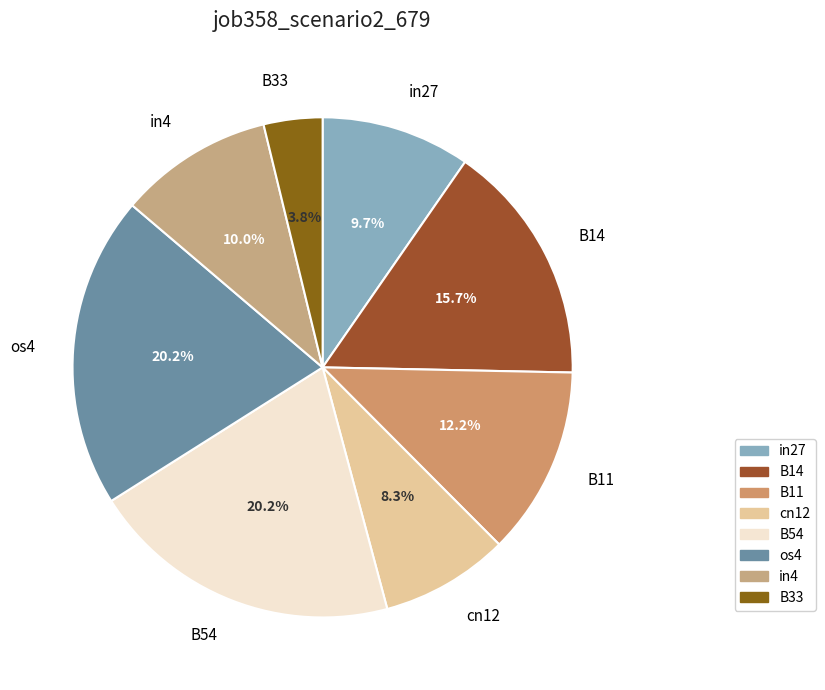

Is it true that B14 is 16% of the pie?

True